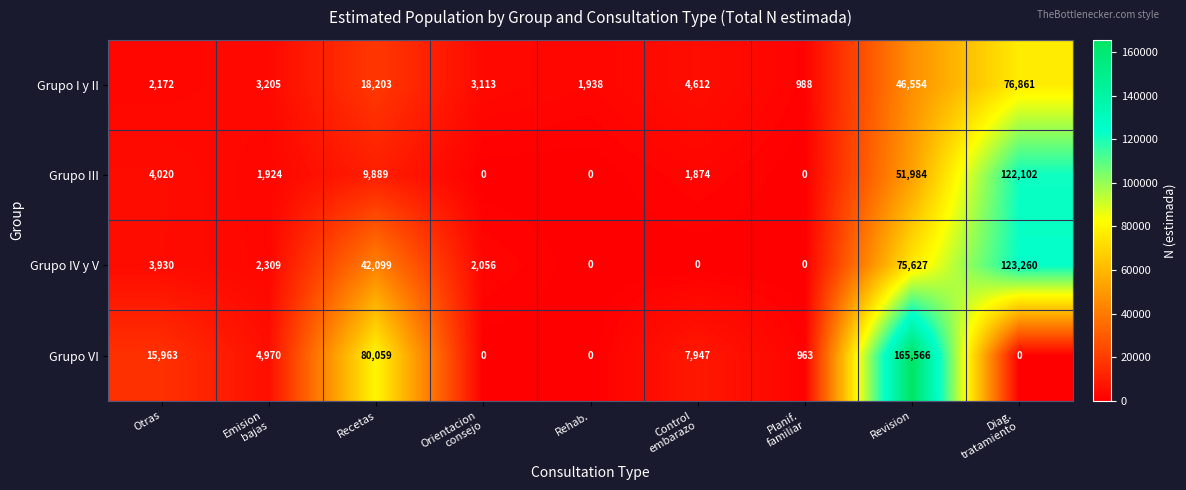

At which category is the sum across all series the highest?

Revision